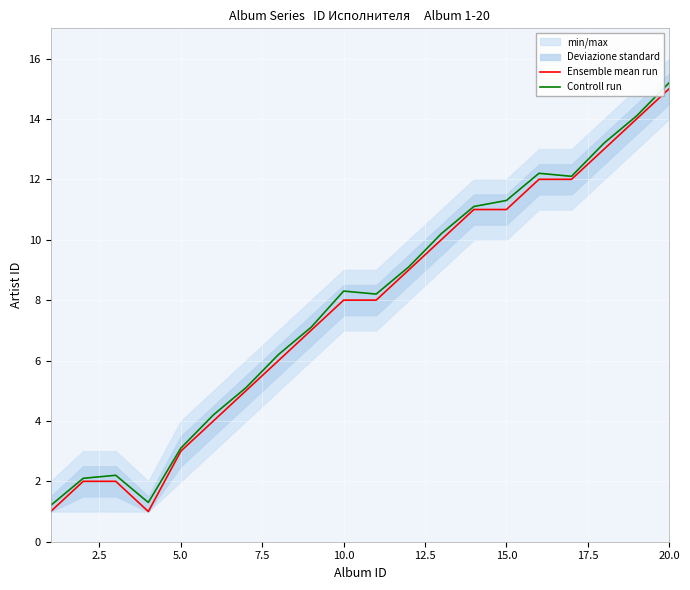

Which category has the highest value in the Controll run series?

20.0